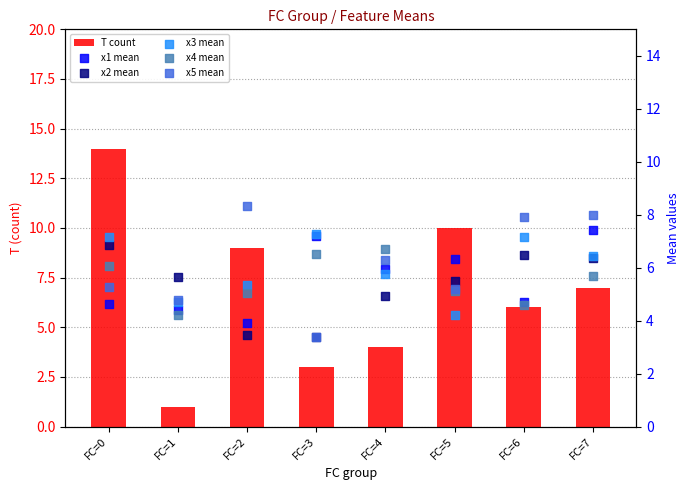

What are all the series names shown in the legend?

T count, x1 mean, x2 mean, x3 mean, x4 mean, x5 mean